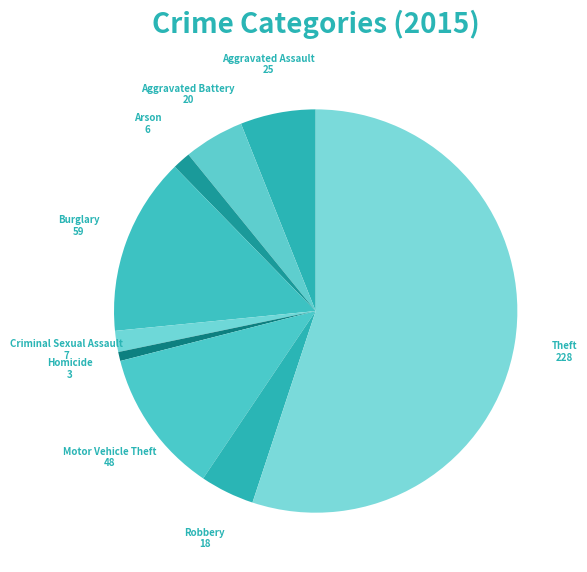

Count the number of slices in the pie.

9